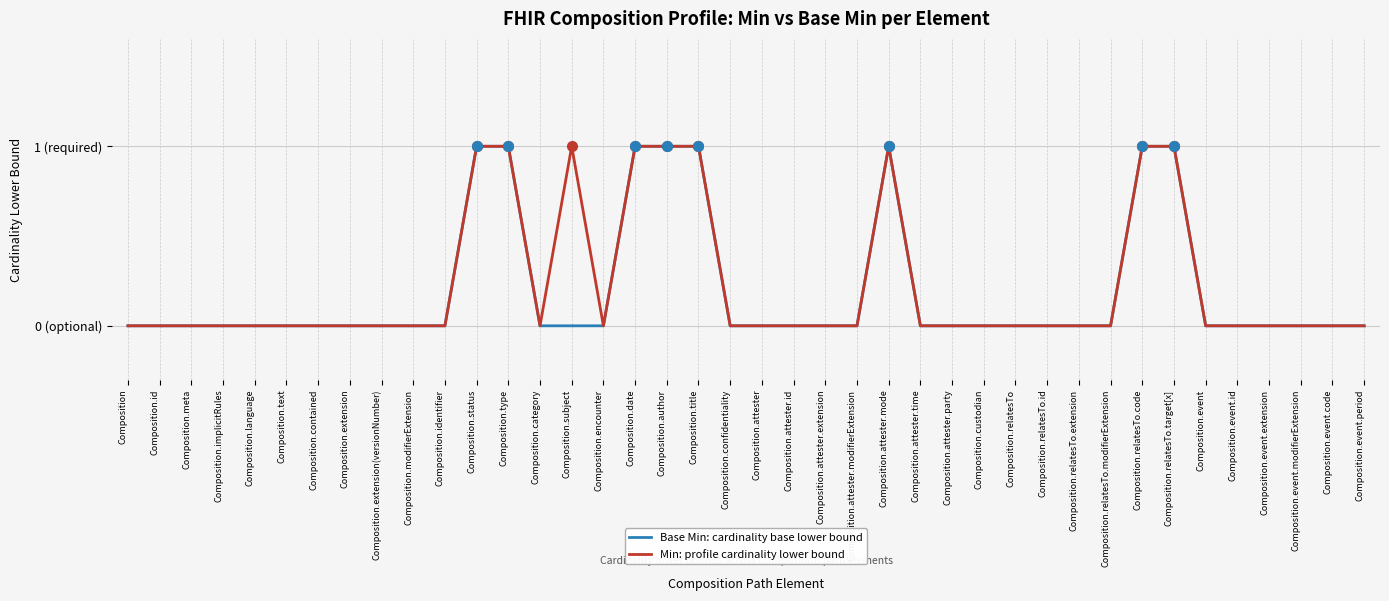

Is this an area chart (filled region under the line)?

No